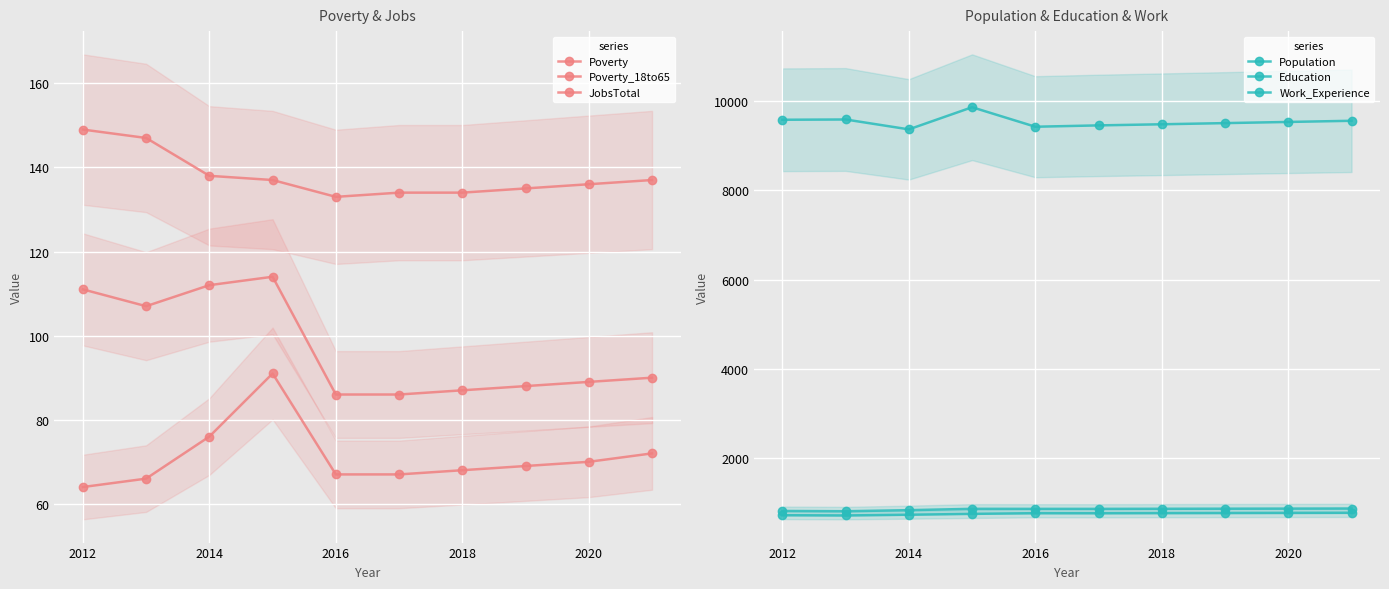

True or false: Education and Population cross at least once.

False